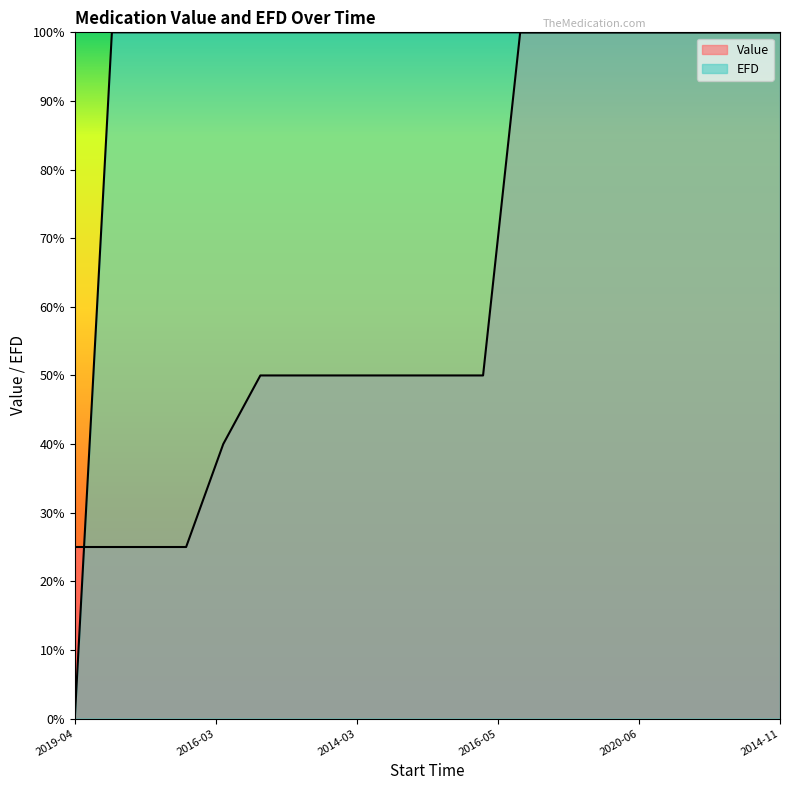

What is the total value across all series at 2016-04?

150